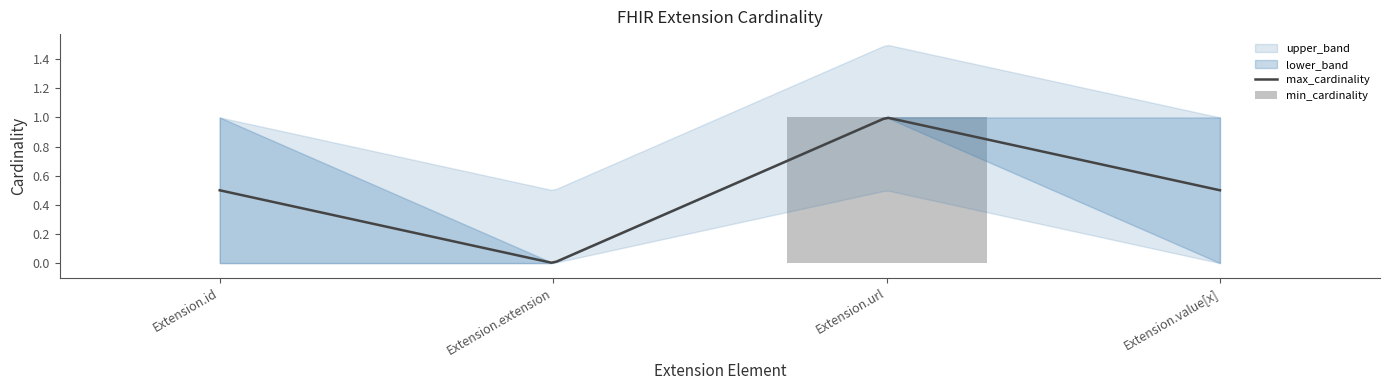

What is the label of the 3rd bar from the left?

Extension.url